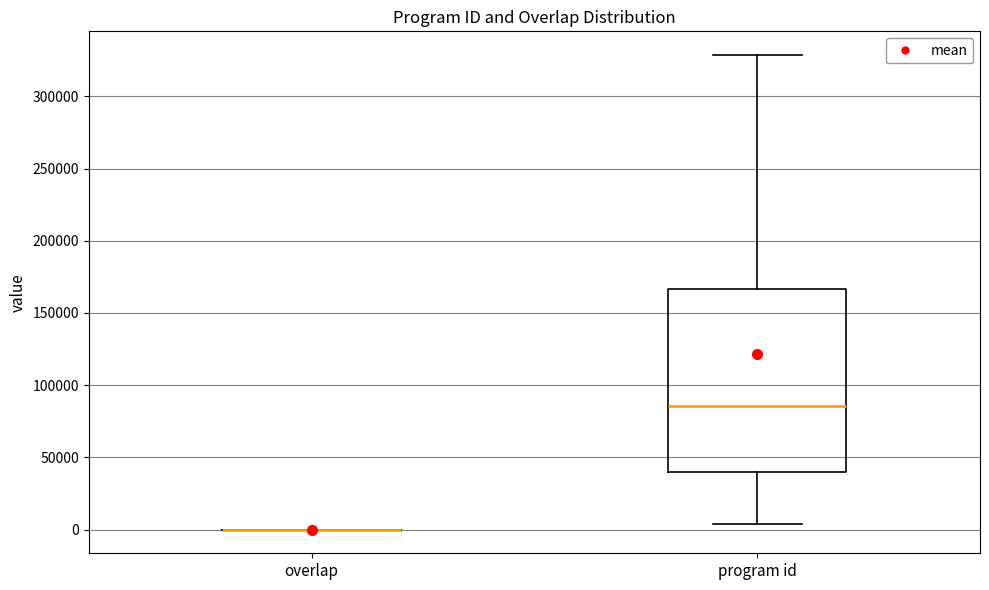

Comparing the boxes themselves (not the whiskers), which one is the tallest?

program id